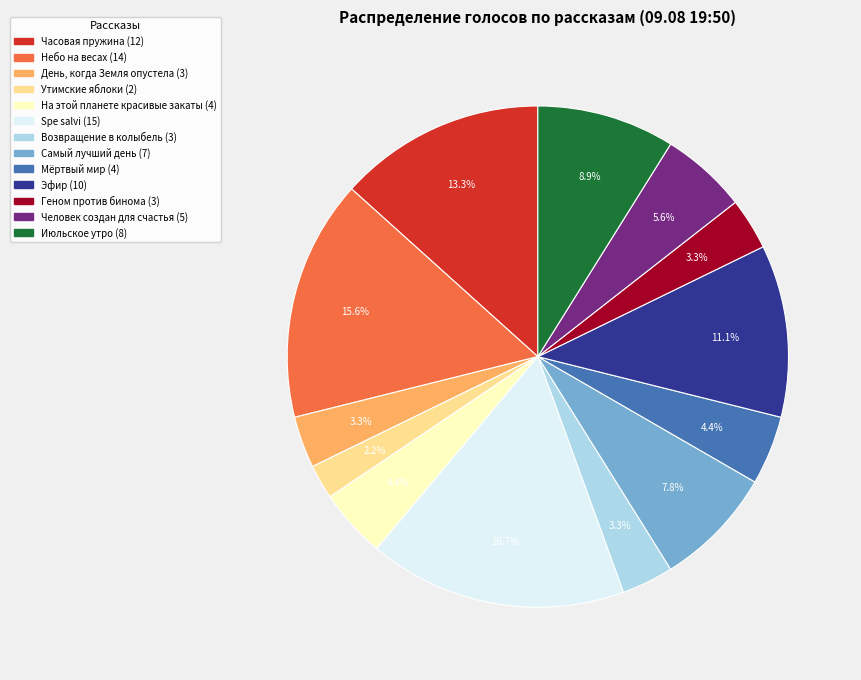

Does any single category account for the majority?

No